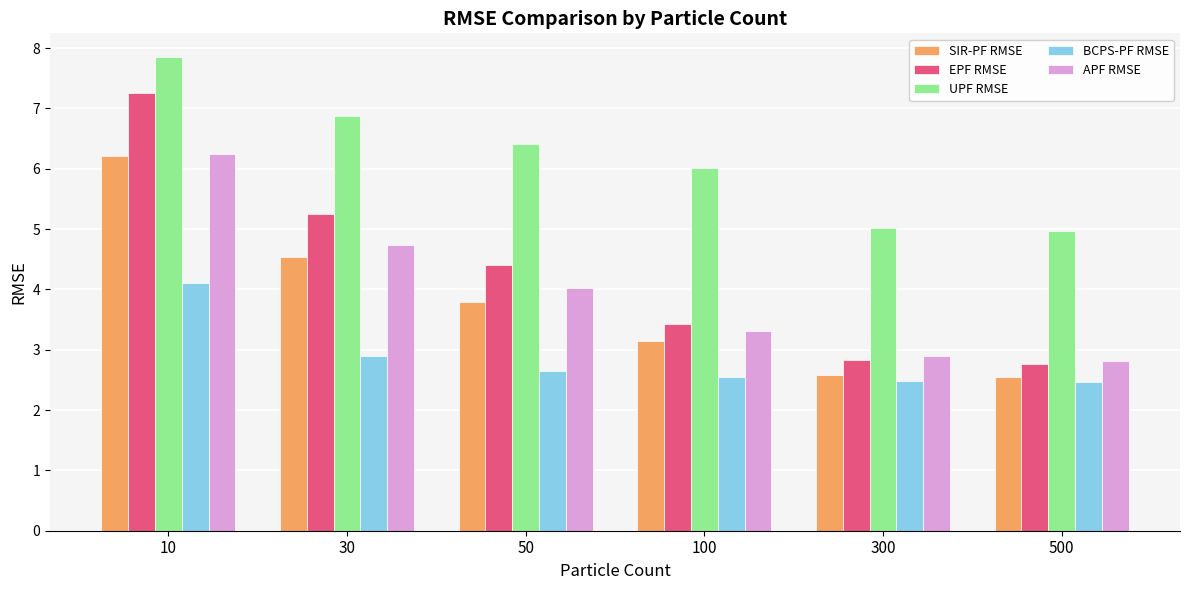

What is the difference between the maximum and minimum values in the BCPS-PF RMSE series?

1.6